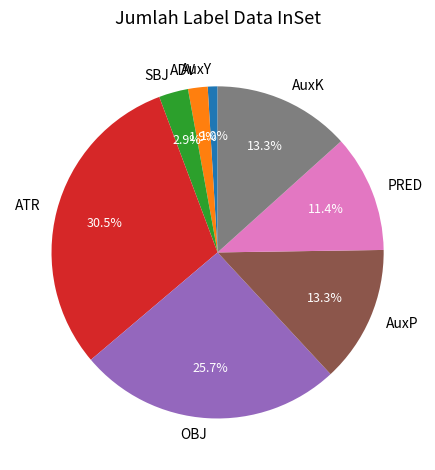

Which has a higher value, AuxK or SBJ?

AuxK